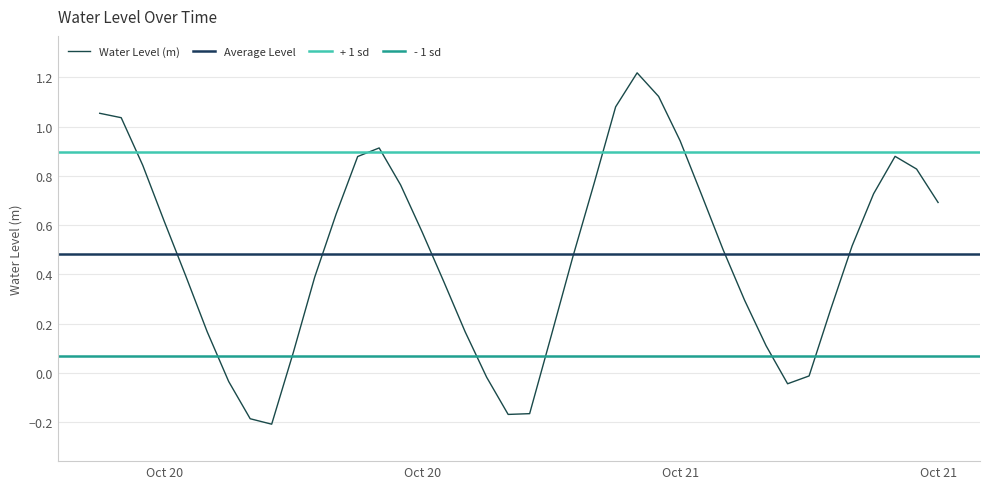

Reading left to right, what are all the values shown in this chart?

1.1	1.0	0.8	0.6	0.4	0.2	-0.0	-0.2	-0.2	0.1	0.4	0.6	0.9	0.9	0.8	0.6	0.4	0.2	-0.0	-0.2	-0.2	0.1	0.5	0.8	1.1	1.2	1.1	0.9	0.7	0.5	0.3	0.1	-0.0	-0.0	0.3	0.5	0.7	0.9	0.8	0.7